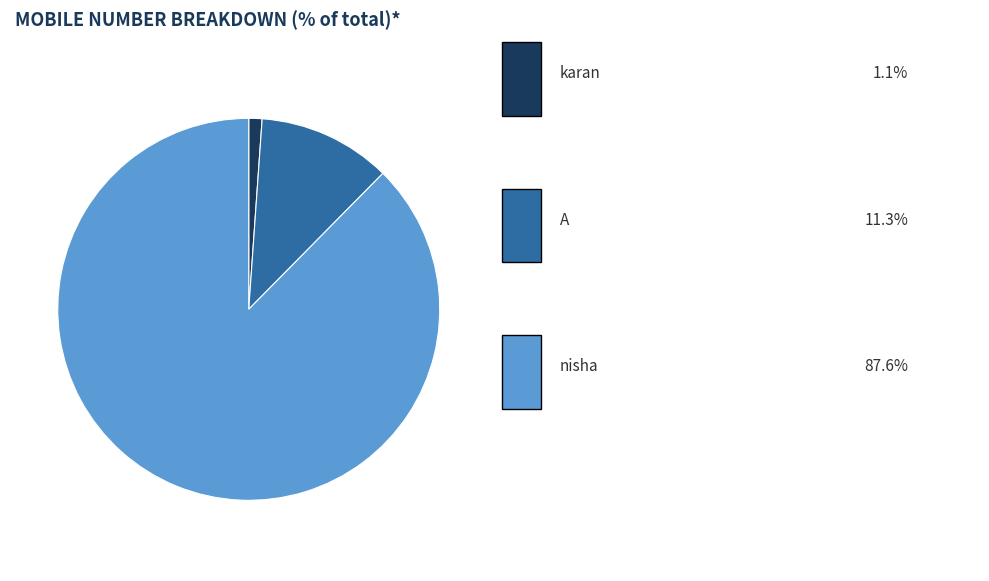

Is there any slice that represents more than half of the pie?

Yes